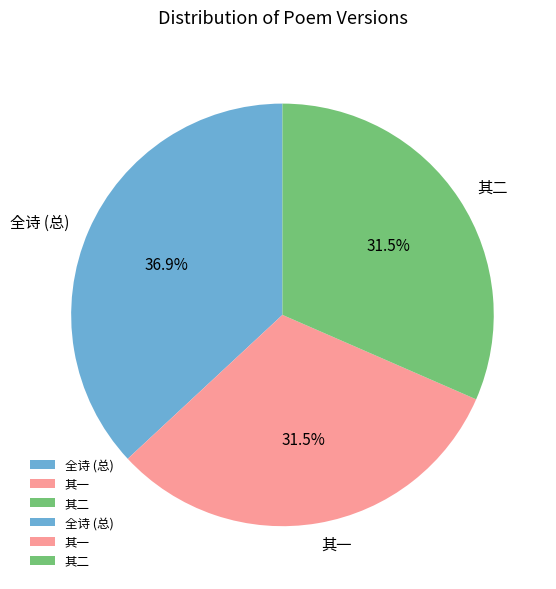

Approximately how many times larger is the value at 其一 compared to 其二?

1.0